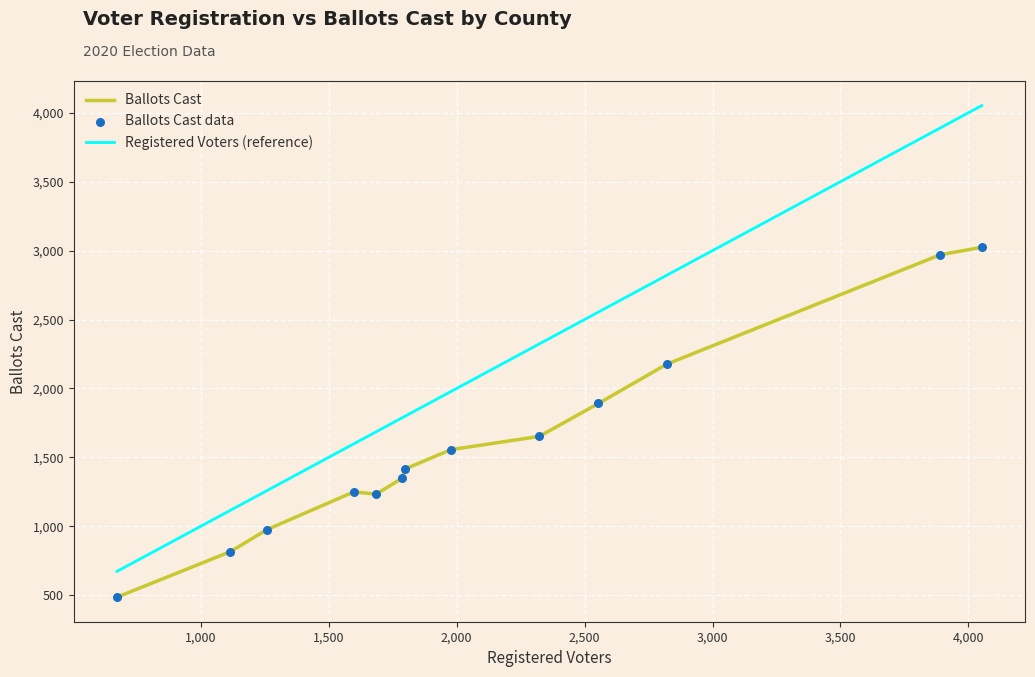

Which series has the largest range (max minus min)?

Registered Voters (reference)